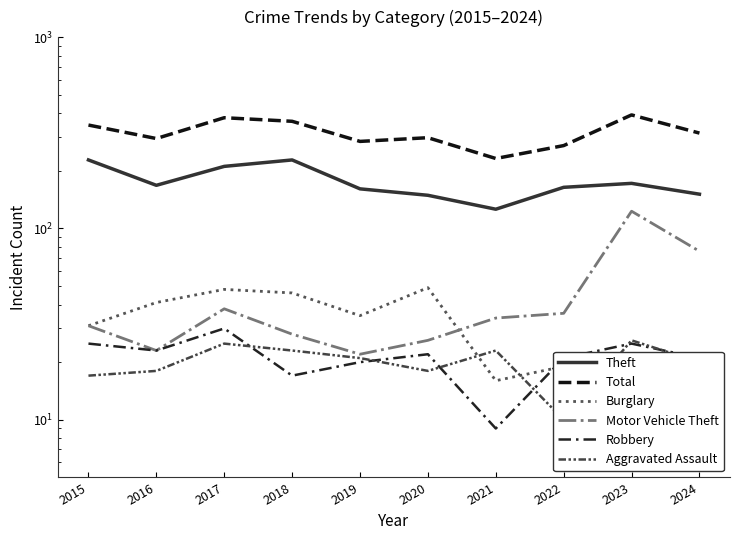

How many series are shown in this chart?

6